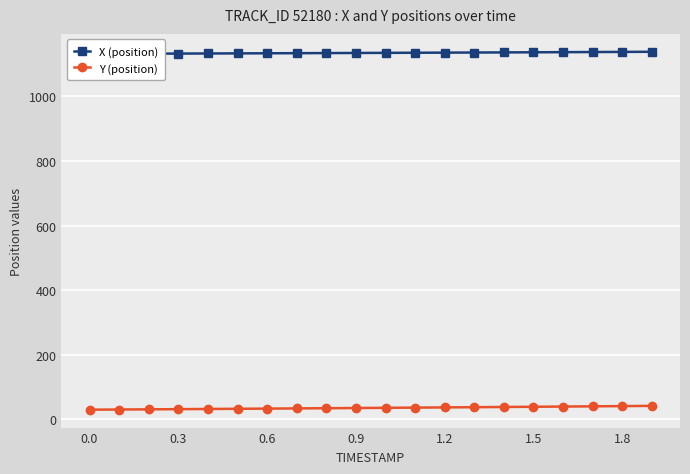

What is the minimum value for Y (position)?

30.0